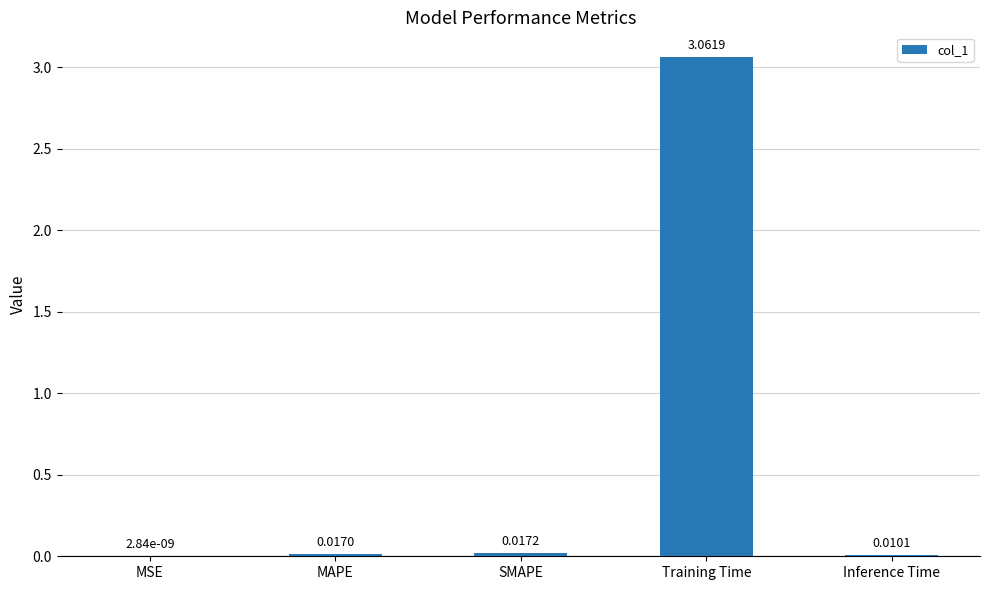

Which has a higher value, SMAPE or Training Time?

Training Time